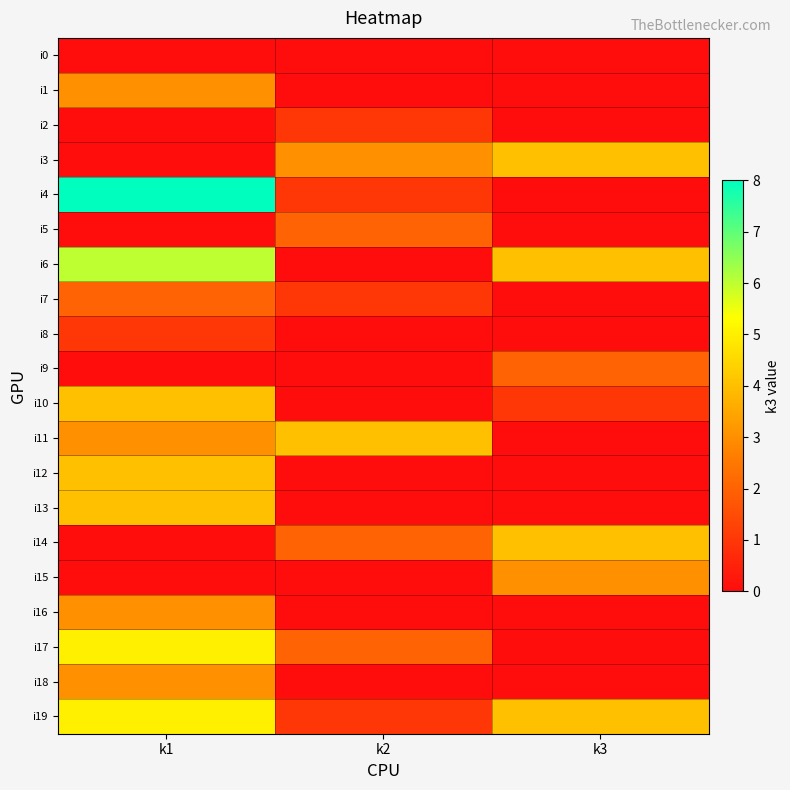

Reading left to right, list all the values displayed in this chart.

i0: k1=0	k2=0	k3=0
i1: k1=3	k2=0	k3=0
i2: k1=0	k2=1	k3=0
i3: k1=0	k2=3	k3=4
i4: k1=8	k2=1	k3=0
i5: k1=0	k2=2	k3=0
i6: k1=6	k2=0	k3=4
i7: k1=2	k2=1	k3=0
i8: k1=1	k2=0	k3=0
i9: k1=0	k2=0	k3=2
i10: k1=4	k2=0	k3=1
i11: k1=3	k2=4	k3=0
i12: k1=4	k2=0	k3=0
i13: k1=4	k2=0	k3=0
i14: k1=0	k2=2	k3=4
i15: k1=0	k2=0	k3=3
i16: k1=3	k2=0	k3=0
i17: k1=5	k2=2	k3=0
i18: k1=3	k2=0	k3=0
i19: k1=5	k2=1	k3=4